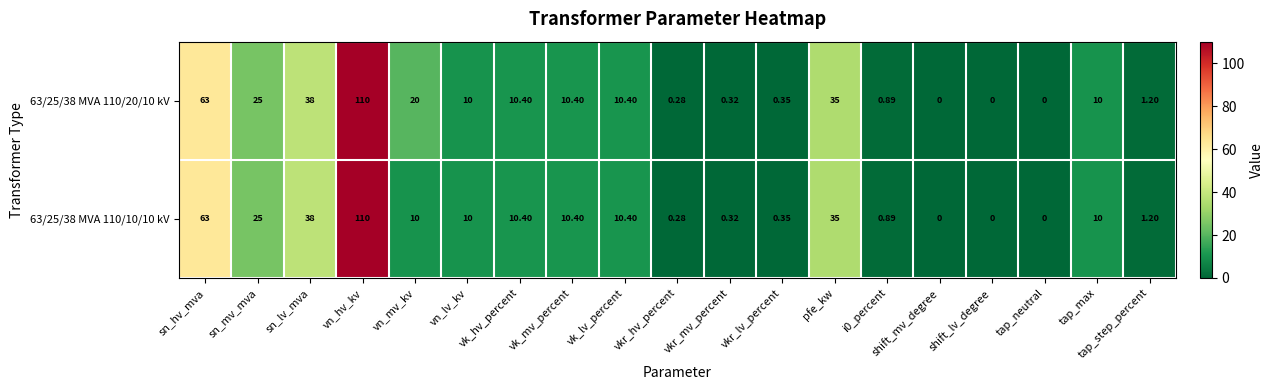

How many data points in 63/25/38 MVA 110/10/10 kV are less than 10?

8